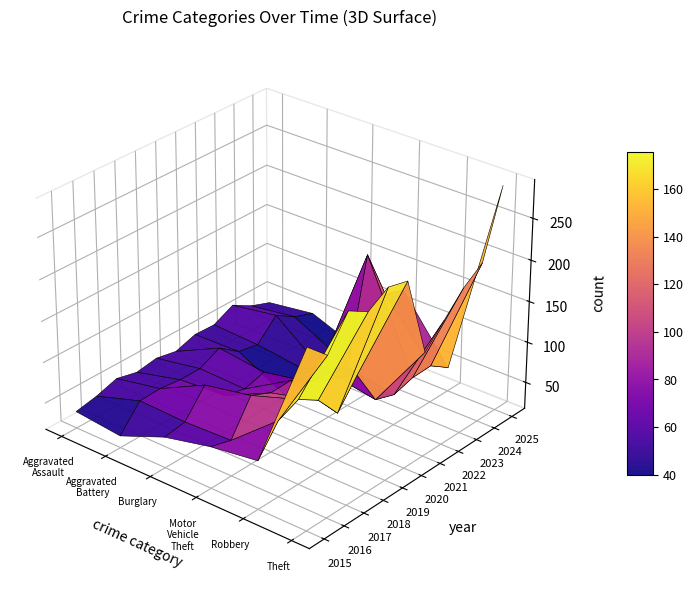

Reading right to left, list all the values displayed in this chart.

Aggravated Assault: 2025=40	2024=49	2023=63	2022=51	2021=52	2020=44	2019=49	2018=45	2017=51	2016=43	2015=38
Aggravated Battery: 2025=48	2024=57	2023=72	2022=48	2021=53	2020=71	2019=59	2018=59	2017=62	2016=61	2015=32
Burglary: 2025=26	2024=28	2023=28	2022=41	2021=23	2020=64	2019=57	2018=63	2017=90	2016=59	2015=55
Motor Vehicle Theft: 2025=122	2024=130	2023=191	2022=65	2021=73	2020=75	2019=91	2018=90	2017=101	2016=61	2015=68
Robbery: 2025=47	2024=63	2023=62	2022=55	2021=63	2020=107	2019=75	2018=105	2017=120	2016=109	2015=76
Theft: 2025=290	2024=211	2023=194	2022=169	2021=144	2020=241	2019=247	2018=232	2017=246	2016=209	2015=232